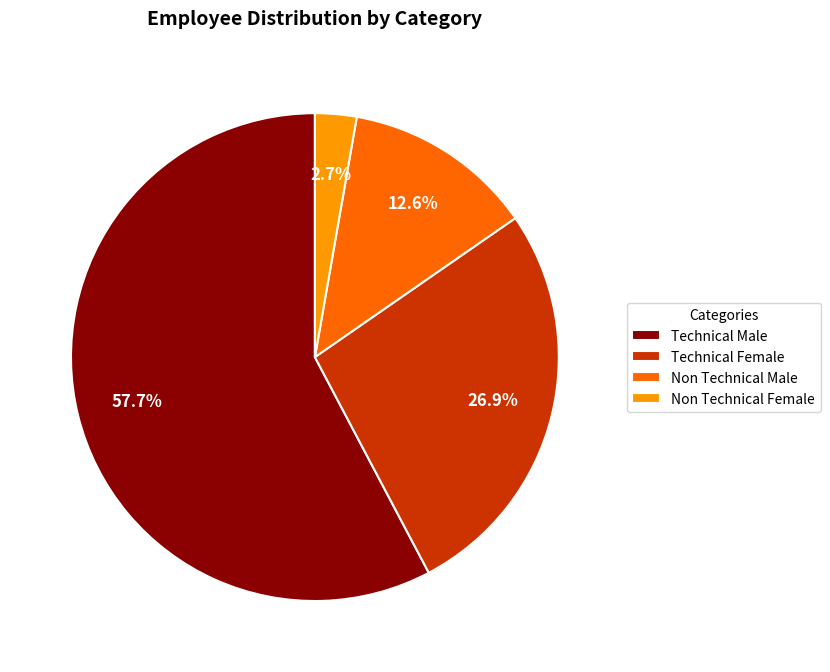

Rank the categories by value from highest to lowest.

Technical Male, Technical Female, Non Technical Male, Non Technical Female